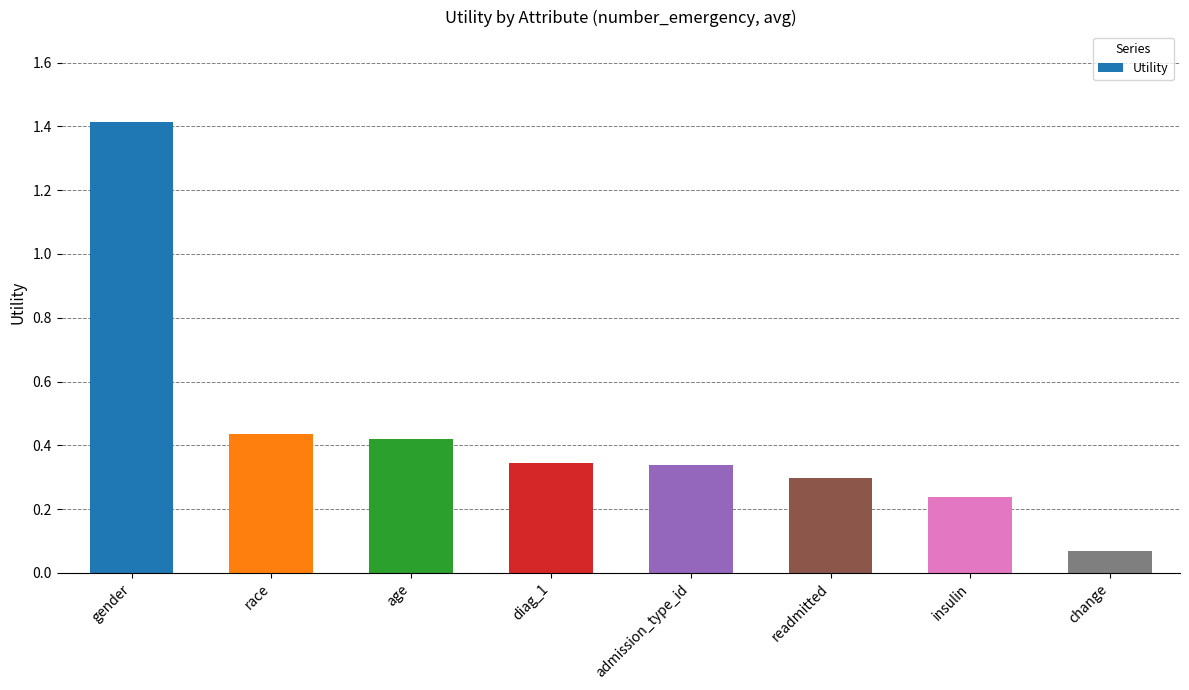

What is the value of the 1st bar from the left?

1.4